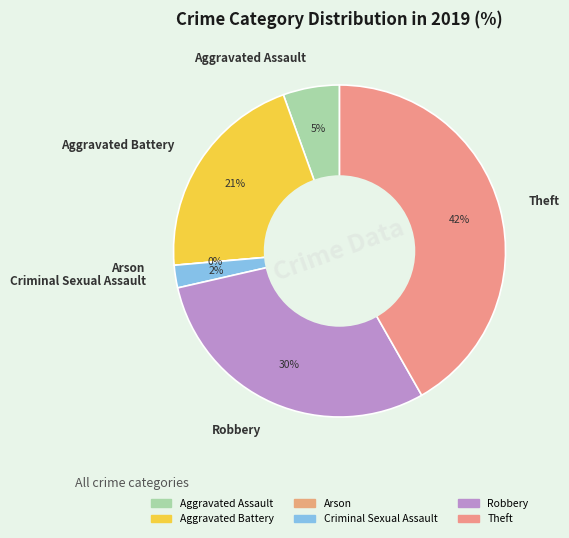

How many slices are in this pie chart?

6